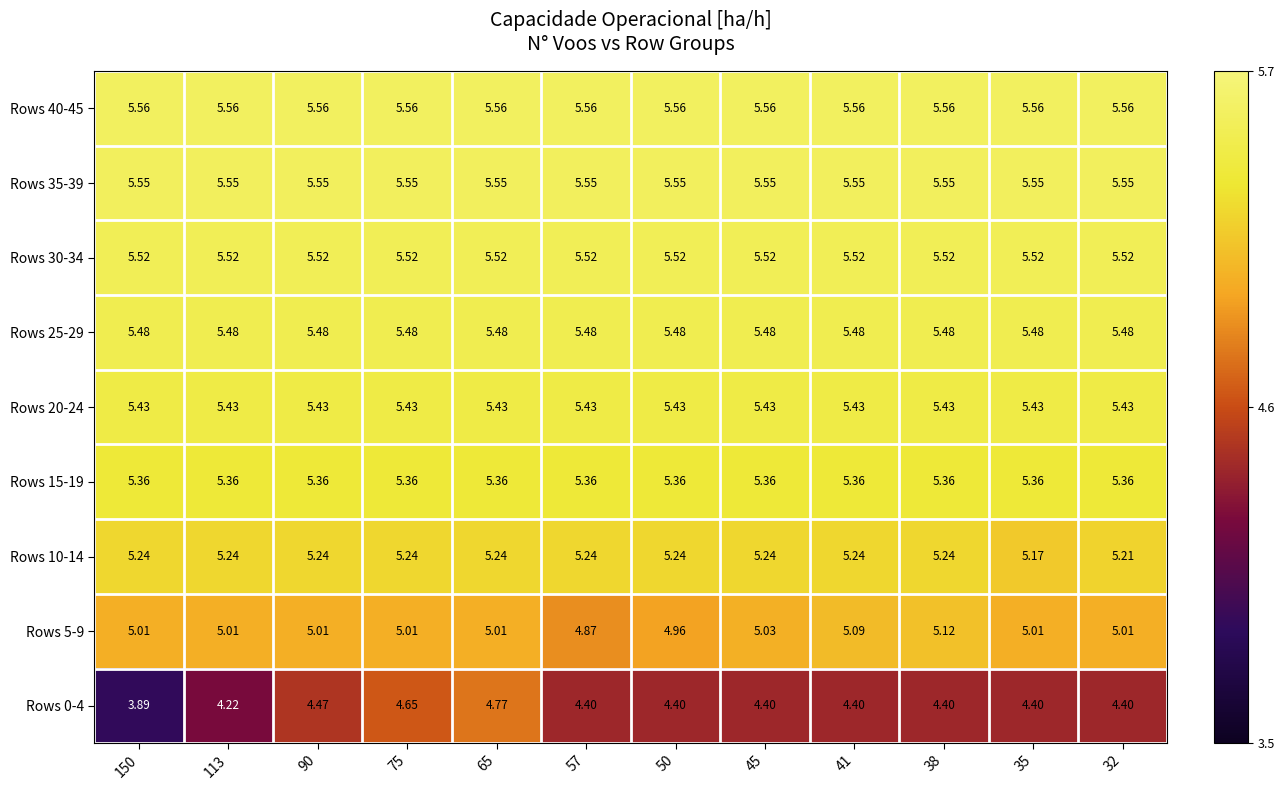

How many categories are shown in the chart?

12